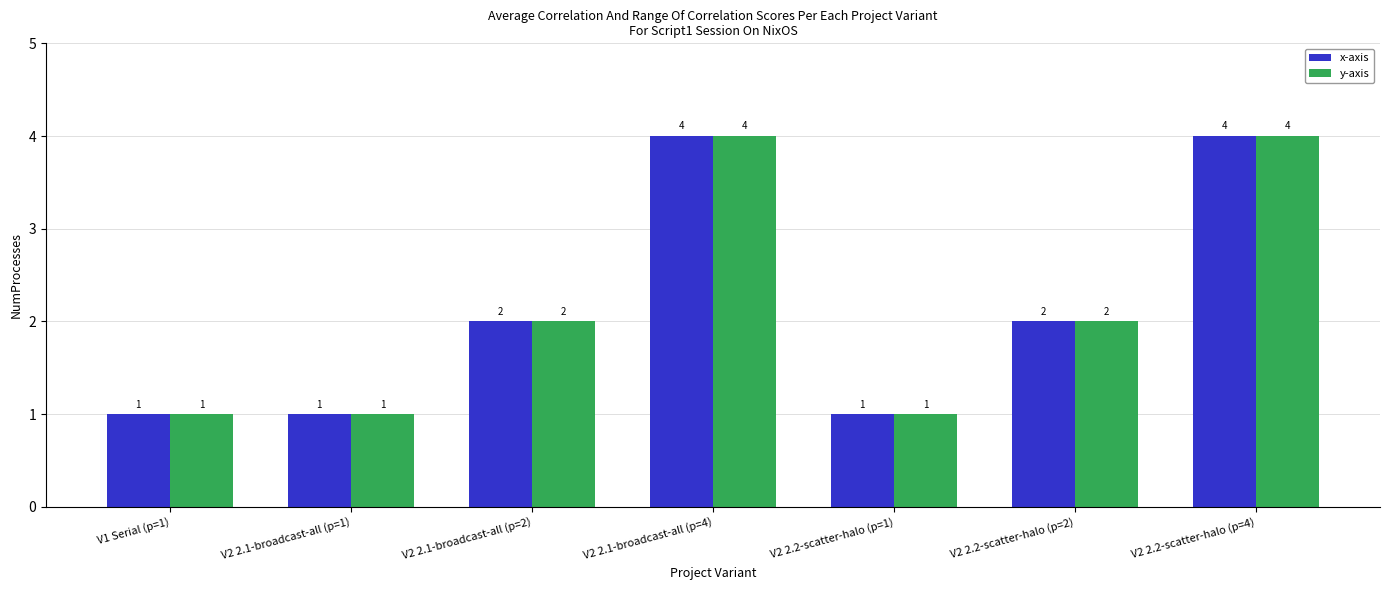

Reading left to right, what are all the values shown in this chart?

x-axis: V1 Serial (p=1)=1	V2 2.1-broadcast-all (p=1)=1	V2 2.1-broadcast-all (p=2)=2	V2 2.1-broadcast-all (p=4)=4	V2 2.2-scatter-halo (p=1)=1	V2 2.2-scatter-halo (p=2)=2	V2 2.2-scatter-halo (p=4)=4
y-axis: V1 Serial (p=1)=1	V2 2.1-broadcast-all (p=1)=1	V2 2.1-broadcast-all (p=2)=2	V2 2.1-broadcast-all (p=4)=4	V2 2.2-scatter-halo (p=1)=1	V2 2.2-scatter-halo (p=2)=2	V2 2.2-scatter-halo (p=4)=4